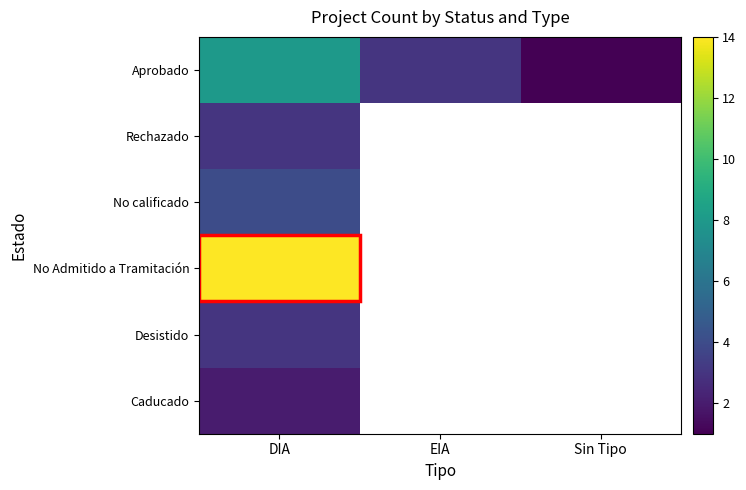

Which series has the largest total across all categories?

No Admitido a Tramitación